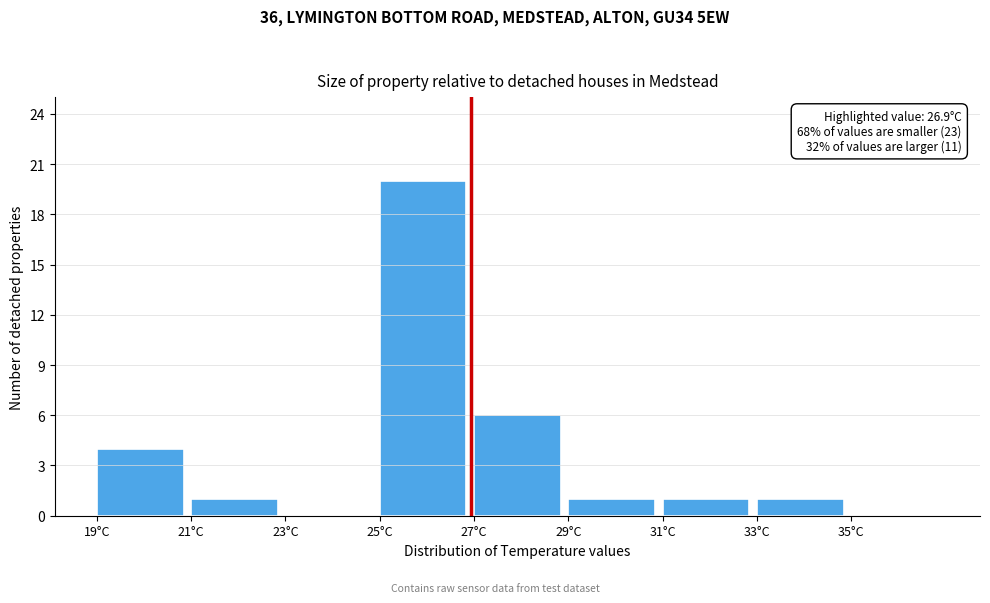

Which range on the x-axis has the tallest bar?

25 to 27